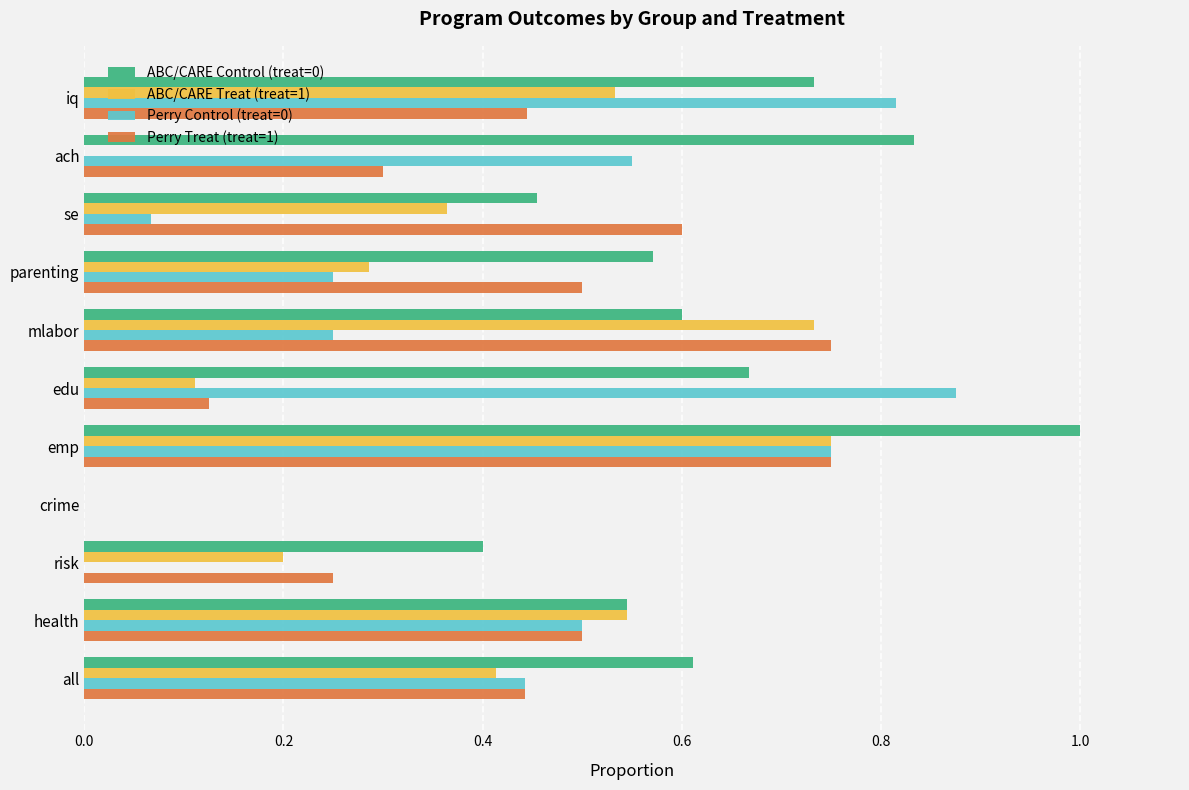

What is the total value across all series at se?

1.5